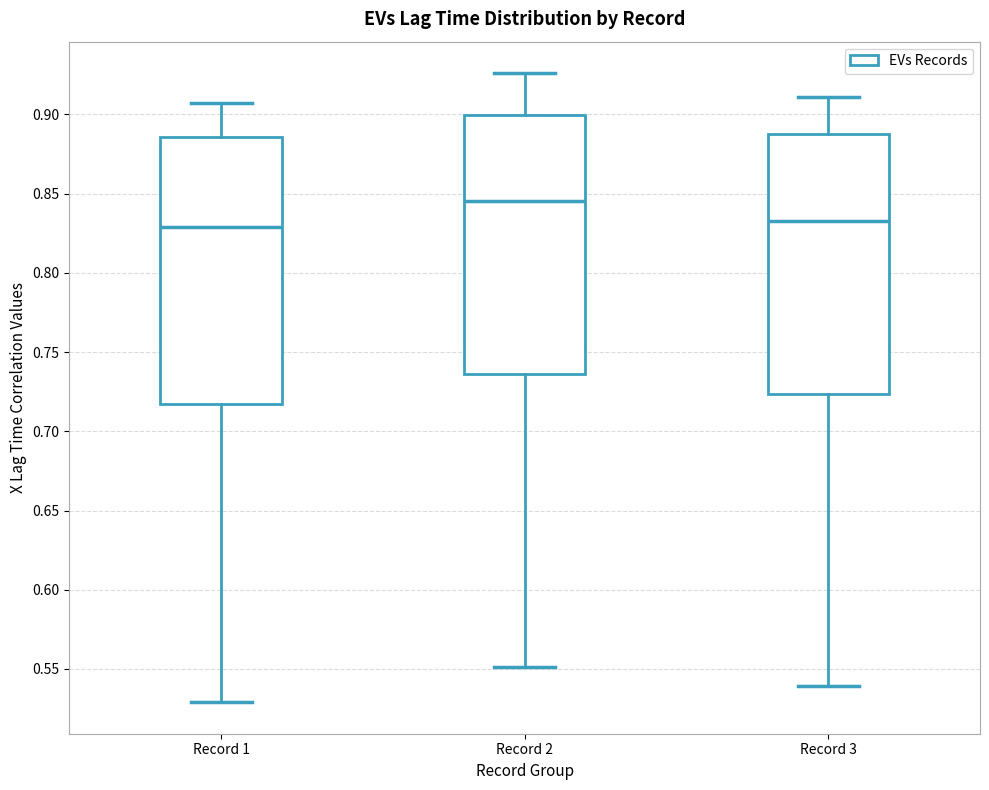

Reading left to right, read every box against the y-axis: the position of its median line, the range the box covers, and the ends of its whiskers. The values are not printed on the chart, so give them approximately, as read against the axis.

Record 1: median 0.830, box 0.715 to 0.885, whiskers 0.530 to 0.905
Record 2: median 0.845, box 0.735 to 0.900, whiskers 0.550 to 0.925
Record 3: median 0.835, box 0.725 to 0.890, whiskers 0.540 to 0.910